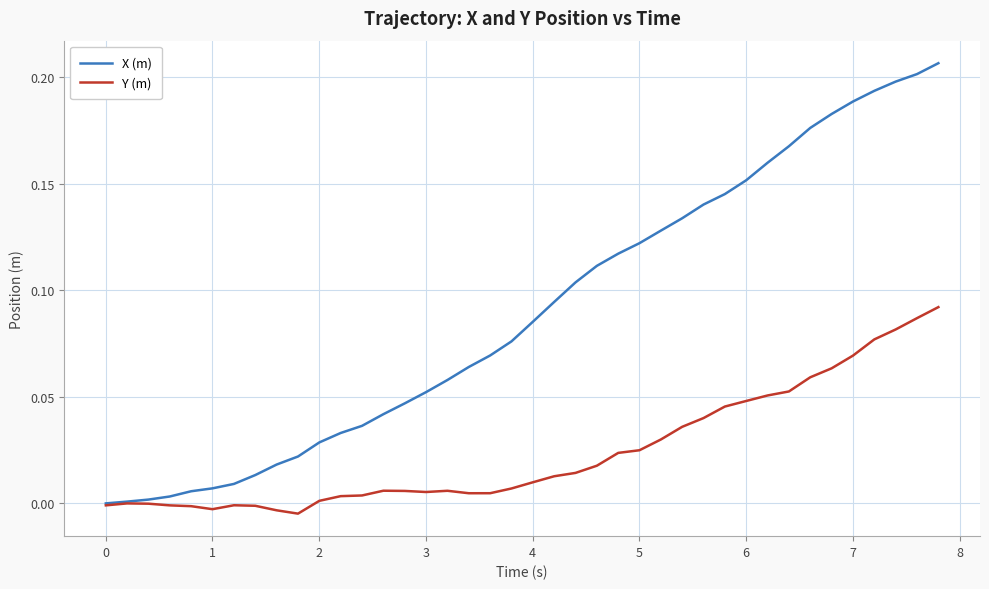

Rank the series by their average value, from lowest to highest.

Y (m), X (m)